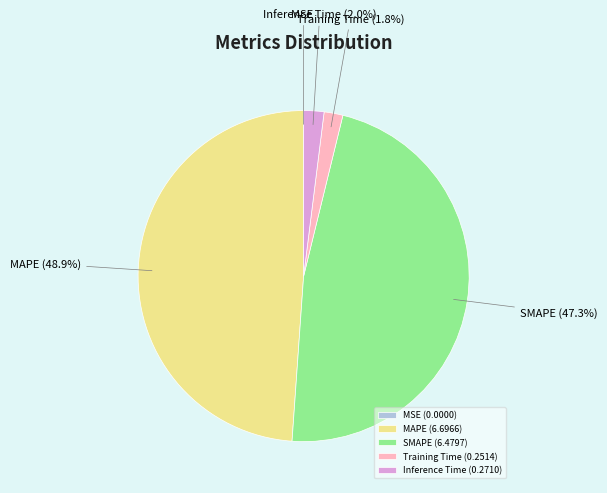

What percentage is the SMAPE slice, to the nearest percent?

47%